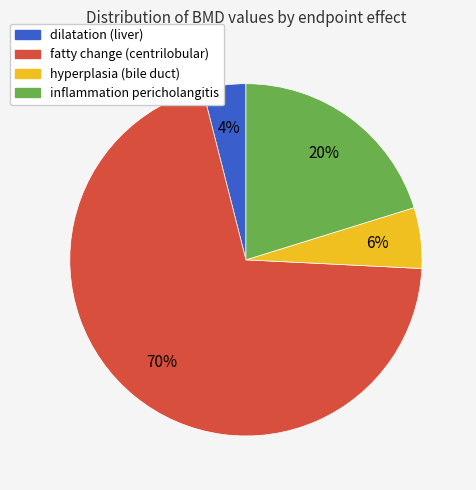

Is it true that hyperplasia (bile duct) is 6% of the pie?

True